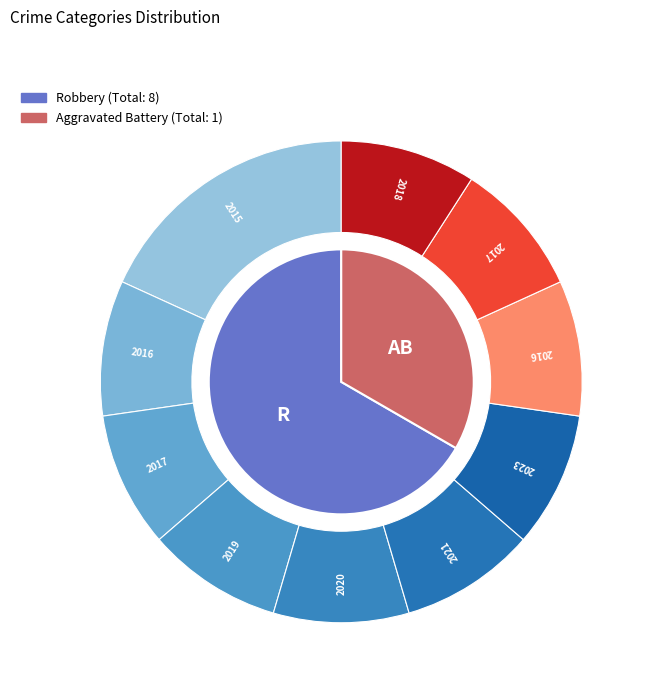

Is there any slice that represents more than half of the pie?

Yes